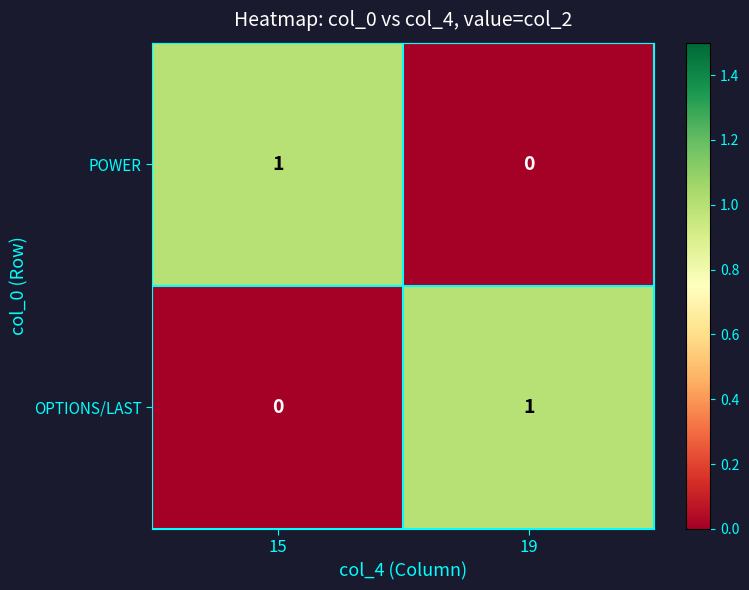

The value of POWER at 19 is 0. True or false?

True